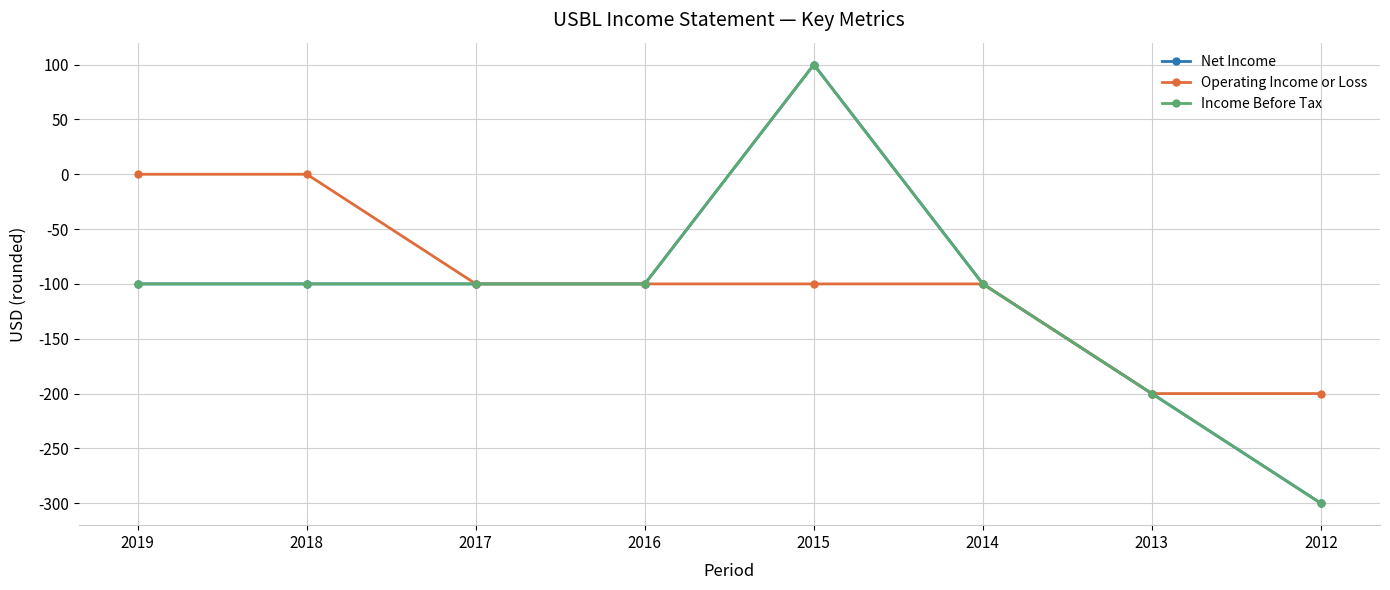

What is the value of the Income Before Tax point at the 6th from the left?

-100